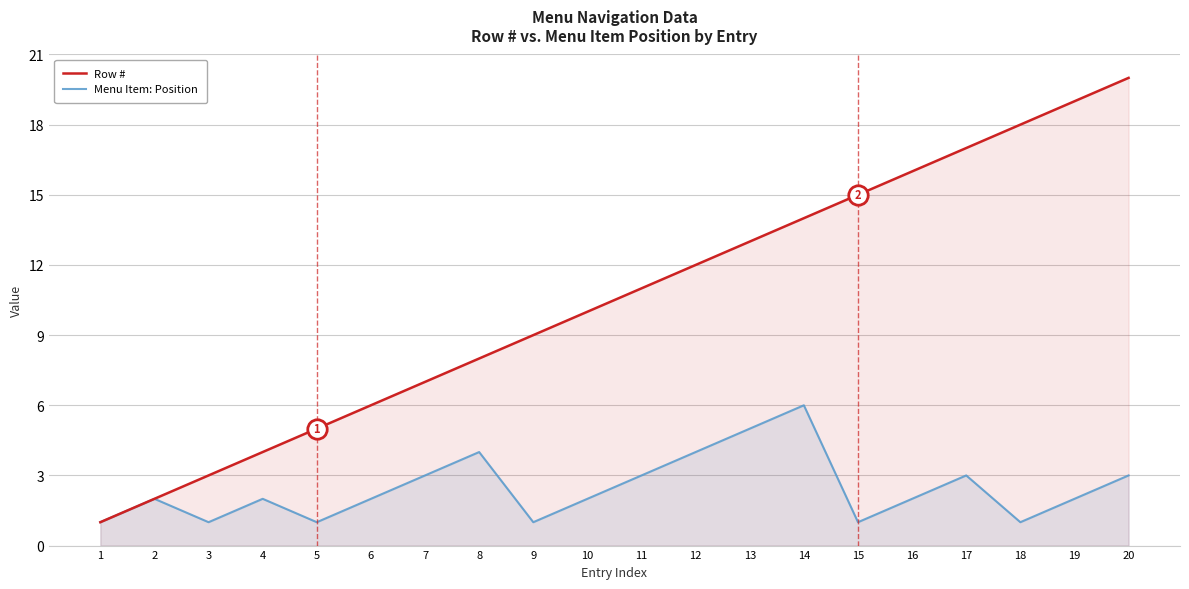

Where is Row # nearest to the value 10?

10